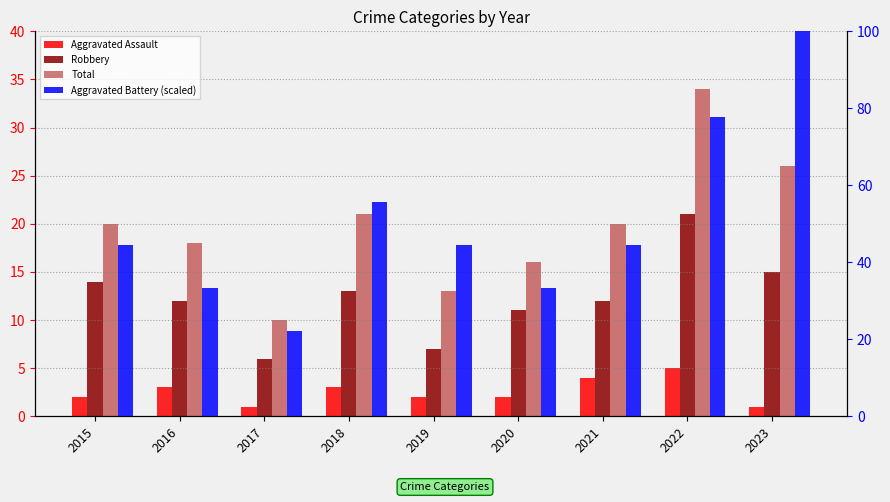

At which category is the sum across all series the highest?

2023